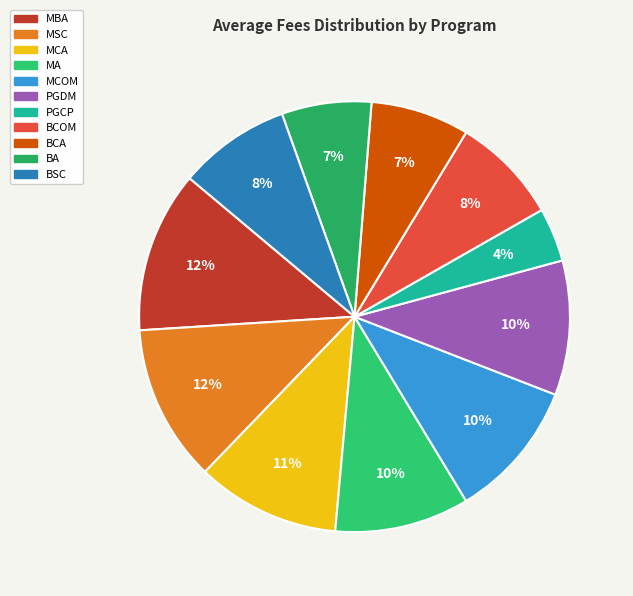

Rank the categories by value from highest to lowest.

MBA, MSC, MCA, MCOM, MA, PGDM, BSC, BCOM, BCA, BA, PGCP